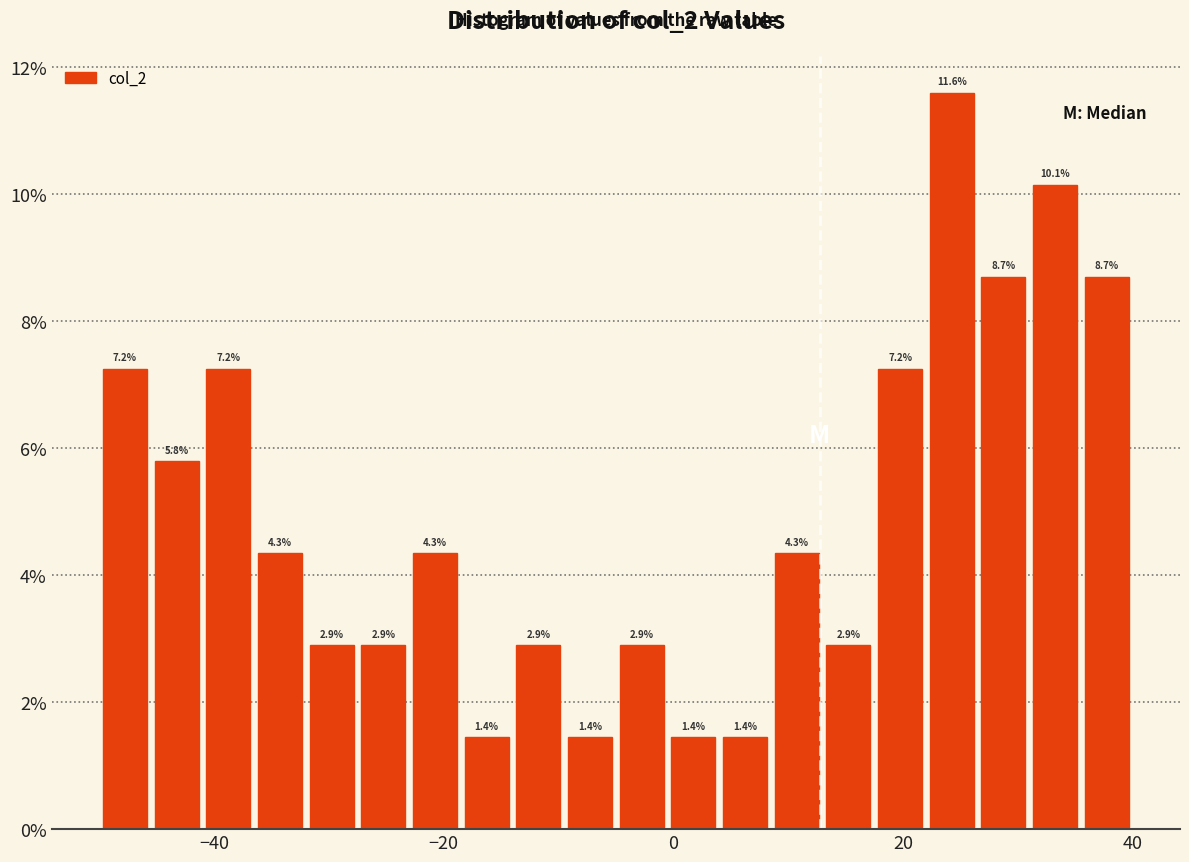

Read against the x-axis, roughly where is the centre of the tallest bar?

24